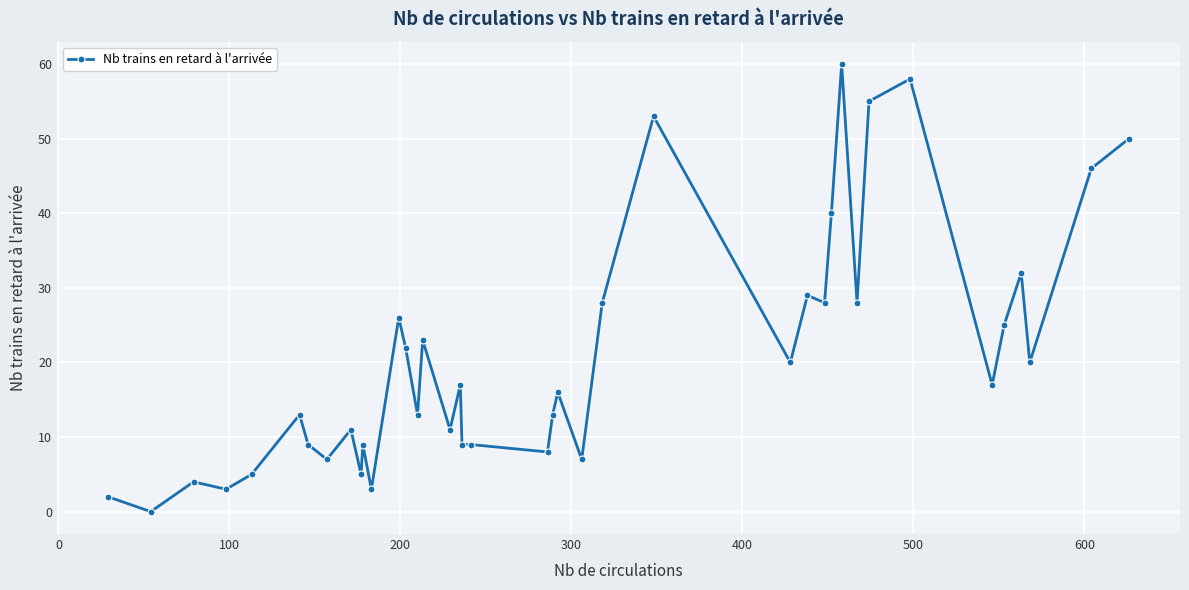

What is the maximum value shown in the chart?

60